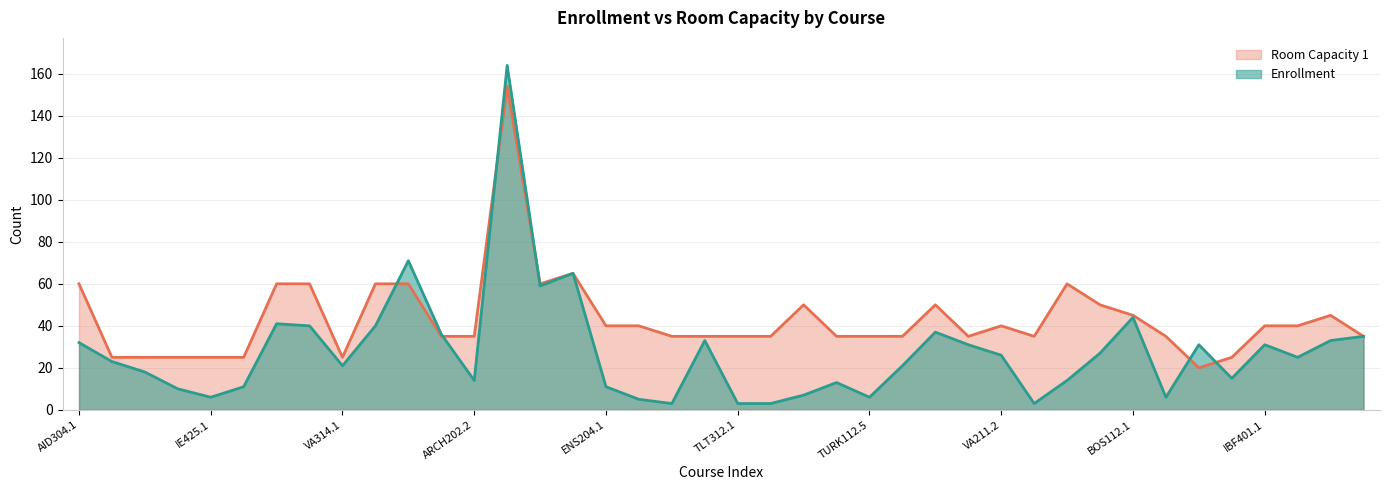

Rank the categories by Room Capacity 1 value from highest to lowest.

MATH201.1, ELIT208.1, AID304.1, VA306.1, VA306.2, VA341.1, ENS207, ARCH102.1, PSY490.1, BIO407.1, ELIT200.12, ELIT203.1, BOS112.1, PSY424.1, ENS204.1, ELIT401.1, VA211.2, IBF401.1, PSY458.1, VA312.2, ARCH202.2, EE603.1, CULT101.2, TLT312.1, ELT471.1, BIO312.1, TURK112.5, TURK112.9, ECON202.1, IR520.1, TT304.1, ELIT200.4, CS413.1, CS427.1, EE321.1, IE425.1, ME206.1, VA314.1, ARCH216, ARCH403.1